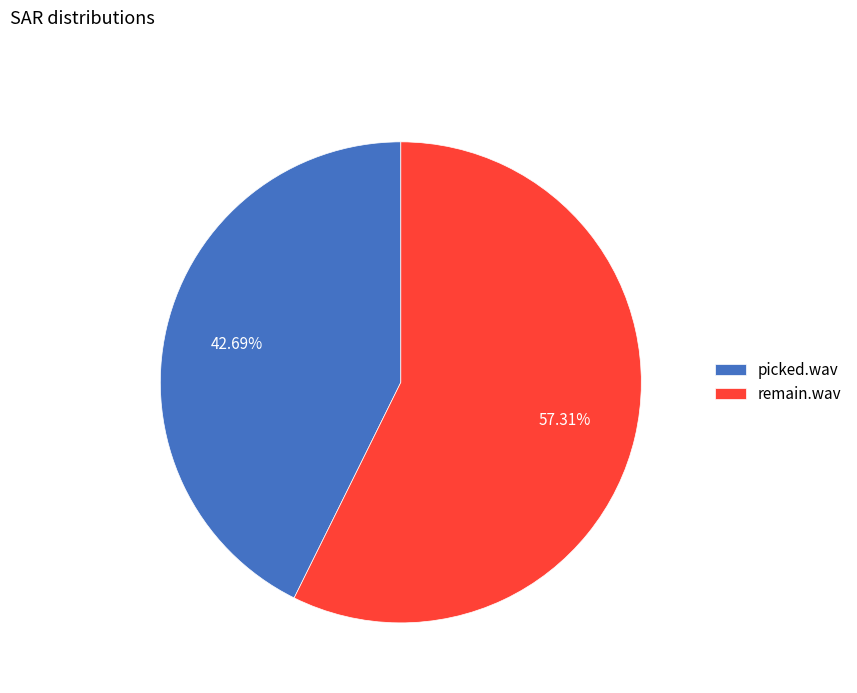

Which category has the biggest portion of the pie?

remain.wav